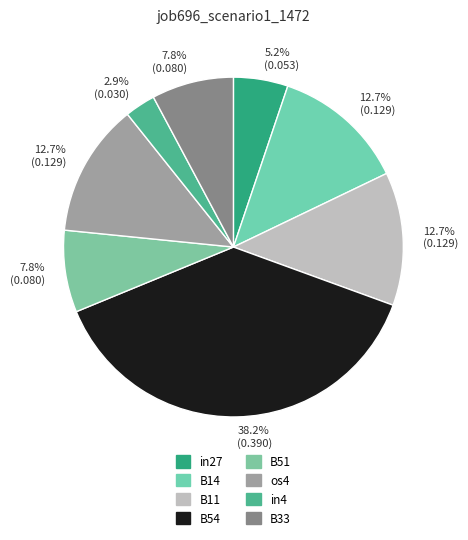

How many segments does this pie chart have?

8